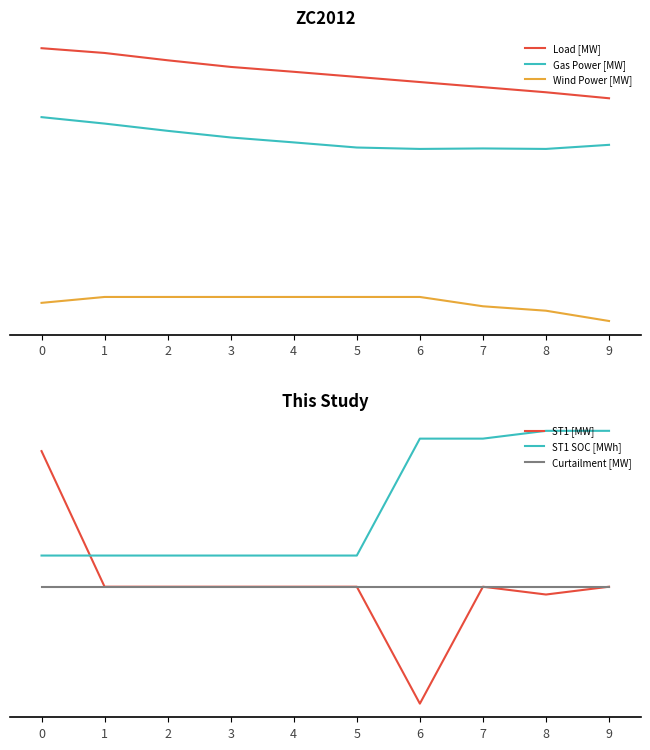

Which series has the largest range (max minus min)?

Load [MW]